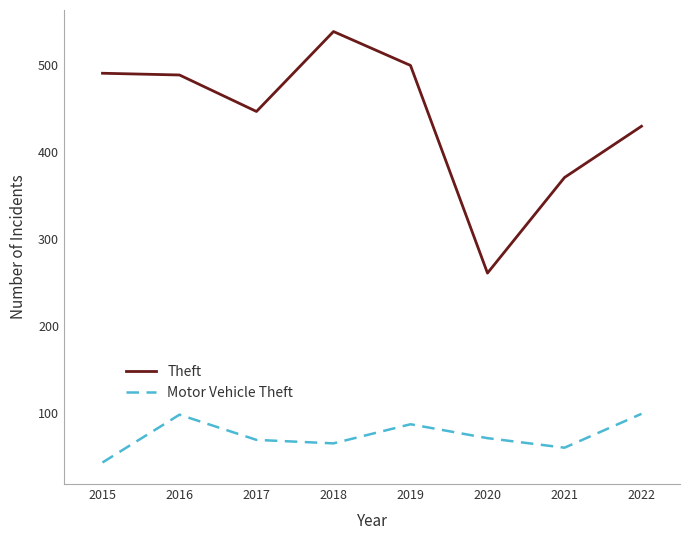

Which series changed the most between 2015 and 2020?

Theft